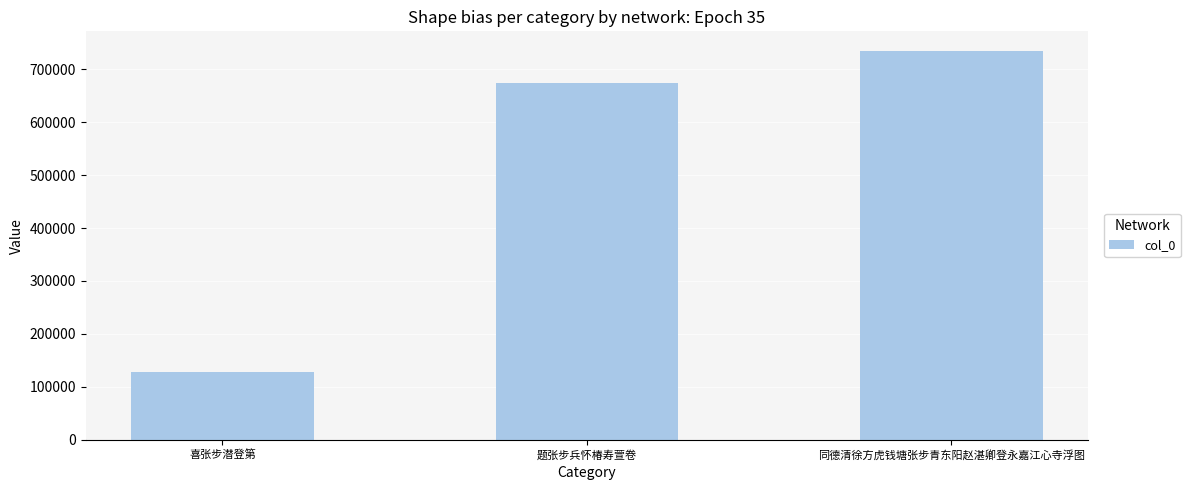

What is the change in value from 喜张步潜登第 to 同德清徐方虎钱塘张步青东阳赵湛卿登永嘉江心寺浮图?

+606681